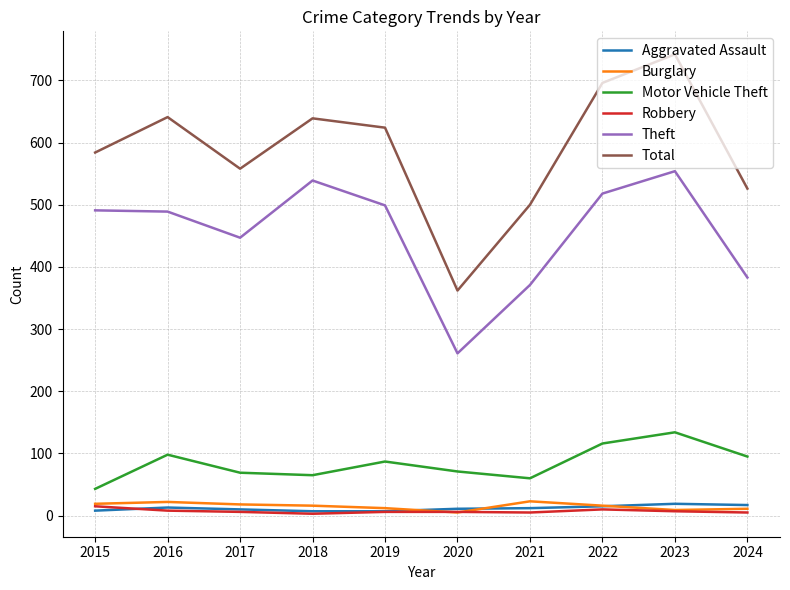

Which series has the largest range (max minus min)?

Total